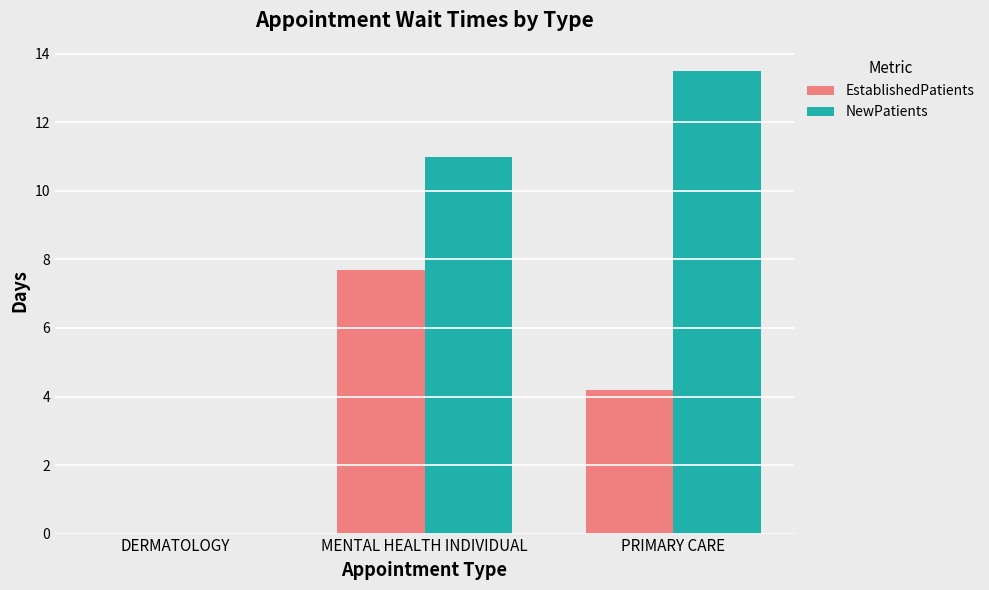

The value of EstablishedPatients at DERMATOLOGY is 0.0. True or false?

True